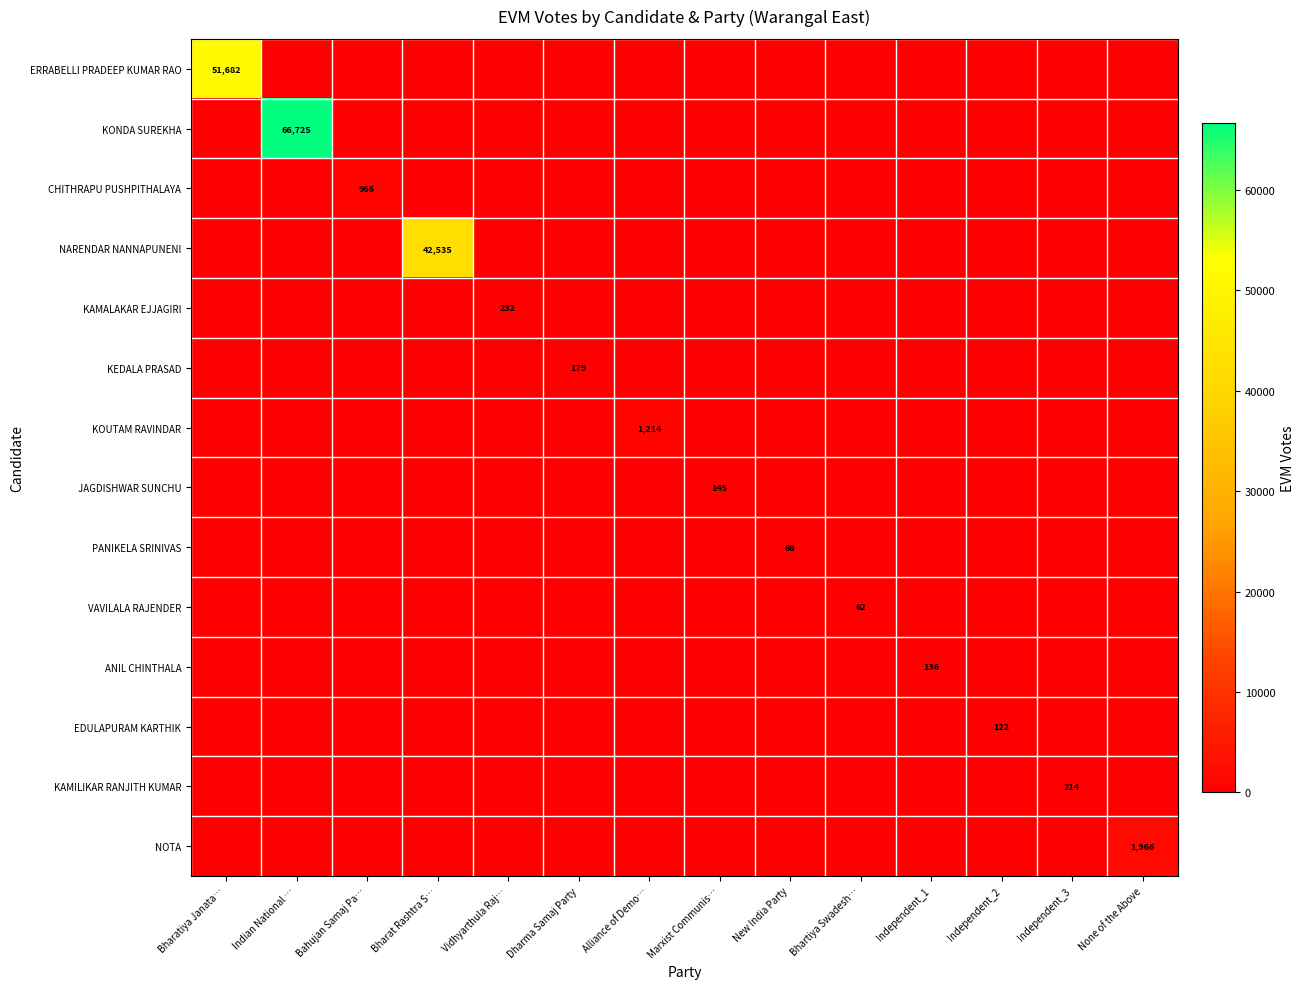

The value of CHITHRAPU PUSHPITHALAYA at Bahujan Samaj Pa… is 966. True or false?

True